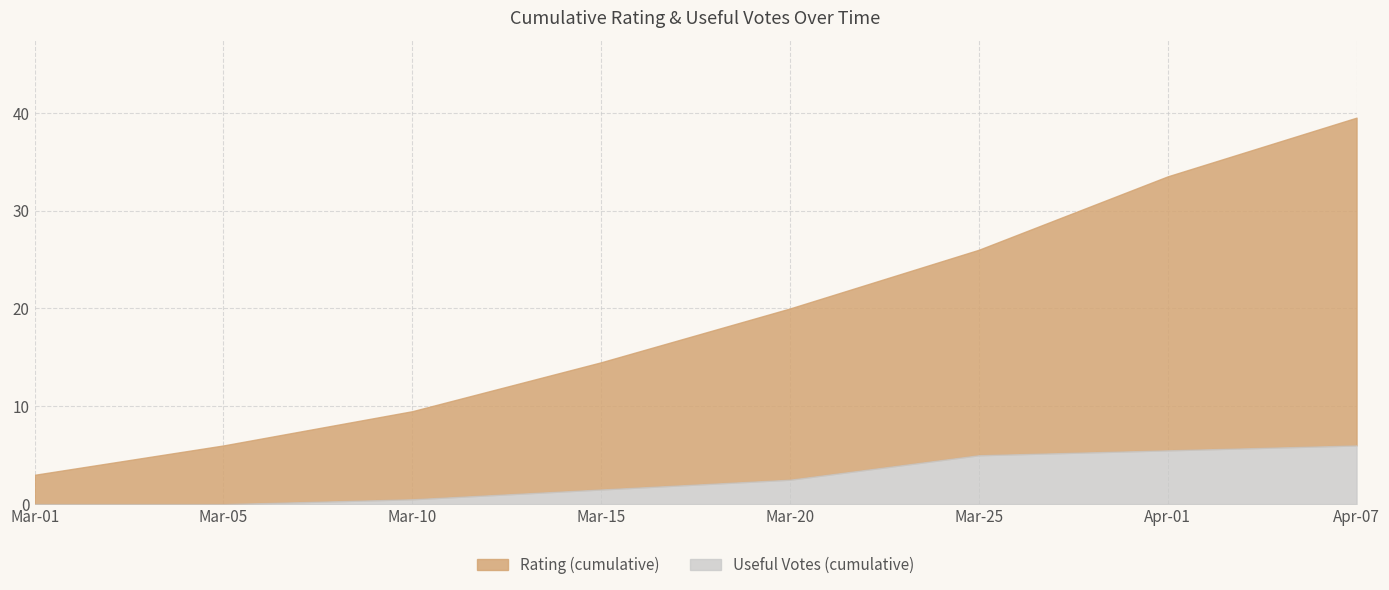

The value of Useful Votes (cumulative) at Mar-05 is 3.8. True or false?

False